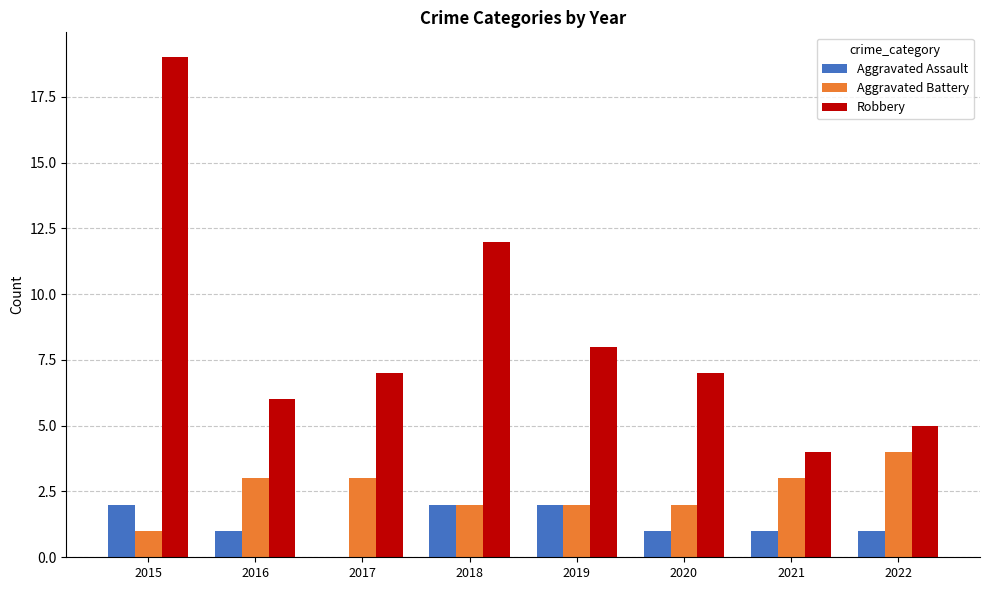

Reading left to right, what are all the values shown in this chart?

Aggravated Assault: 2	1	0	2	2	1	1	1
Aggravated Battery: 1	3	3	2	2	2	3	4
Robbery: 19	6	7	12	8	7	4	5